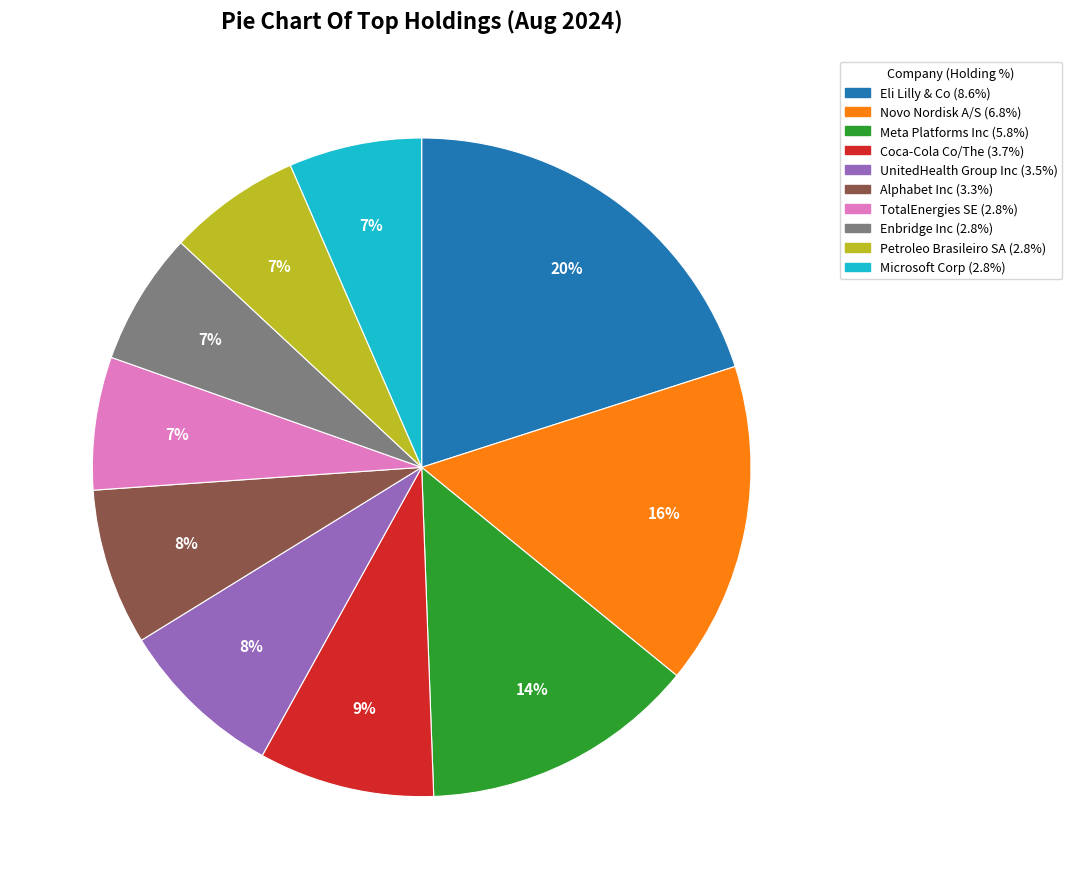

Which category has the biggest portion of the pie?

Eli Lilly & Co